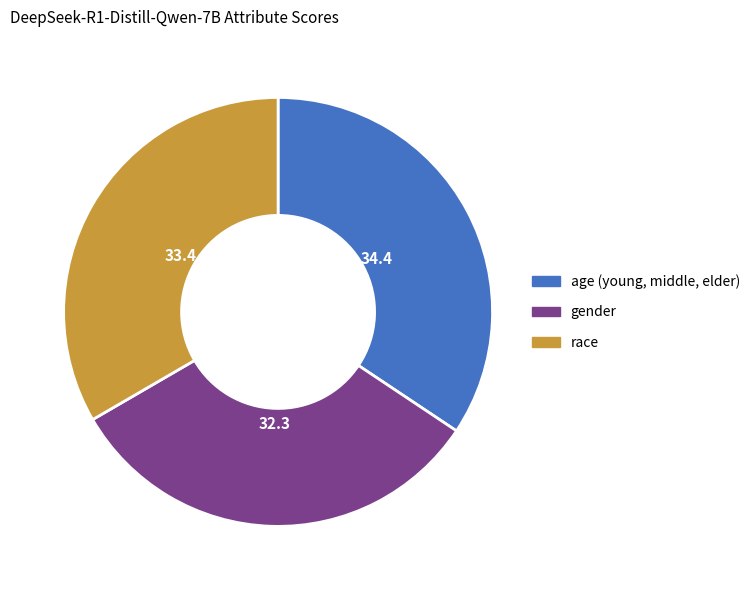

Is there any slice that represents more than half of the pie?

No